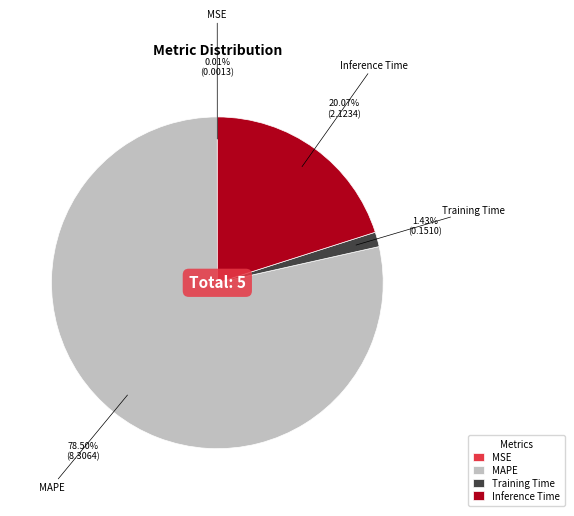

Between Inference Time and MAPE, which is larger?

MAPE